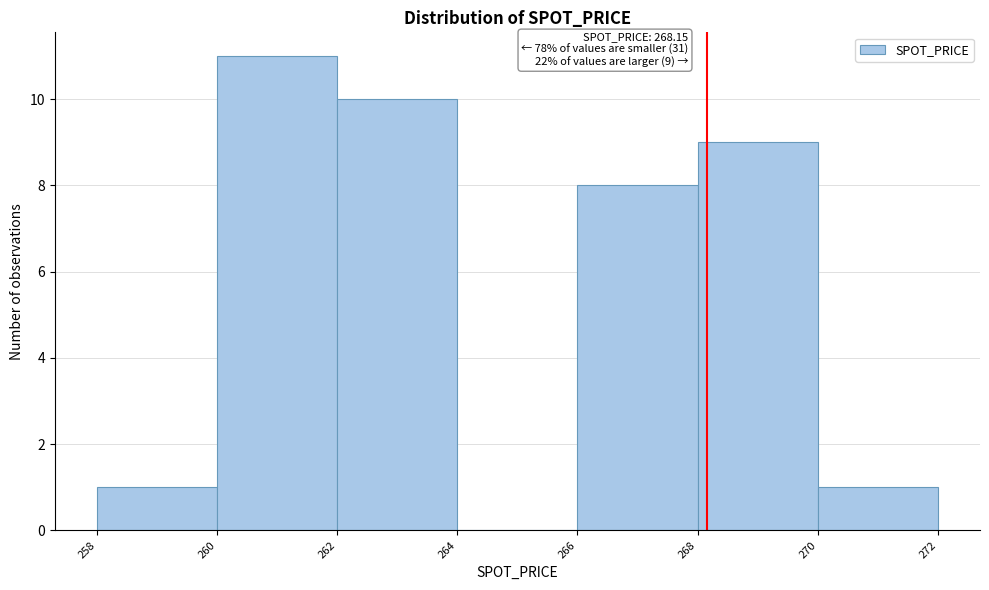

Over which range of the x-axis is the bar tallest?

260 to 262